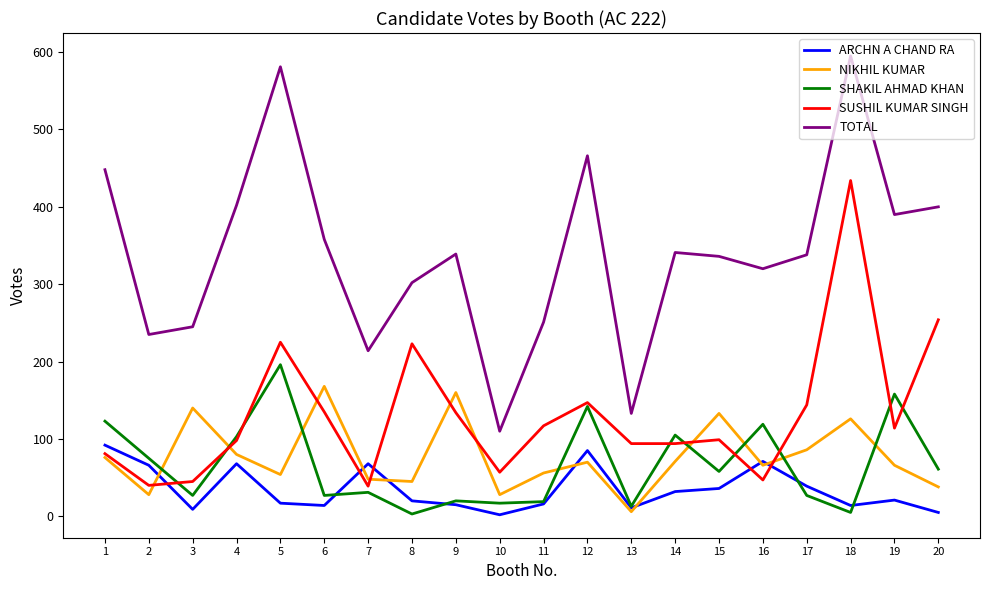

True or false: SHAKIL AHMAD KHAN and TOTAL intersect in this chart.

False